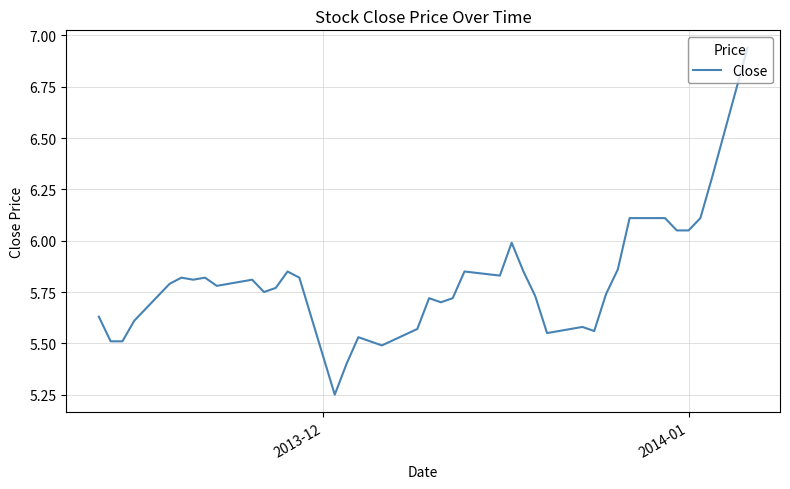

What is the difference between the maximum and minimum values?

1.7